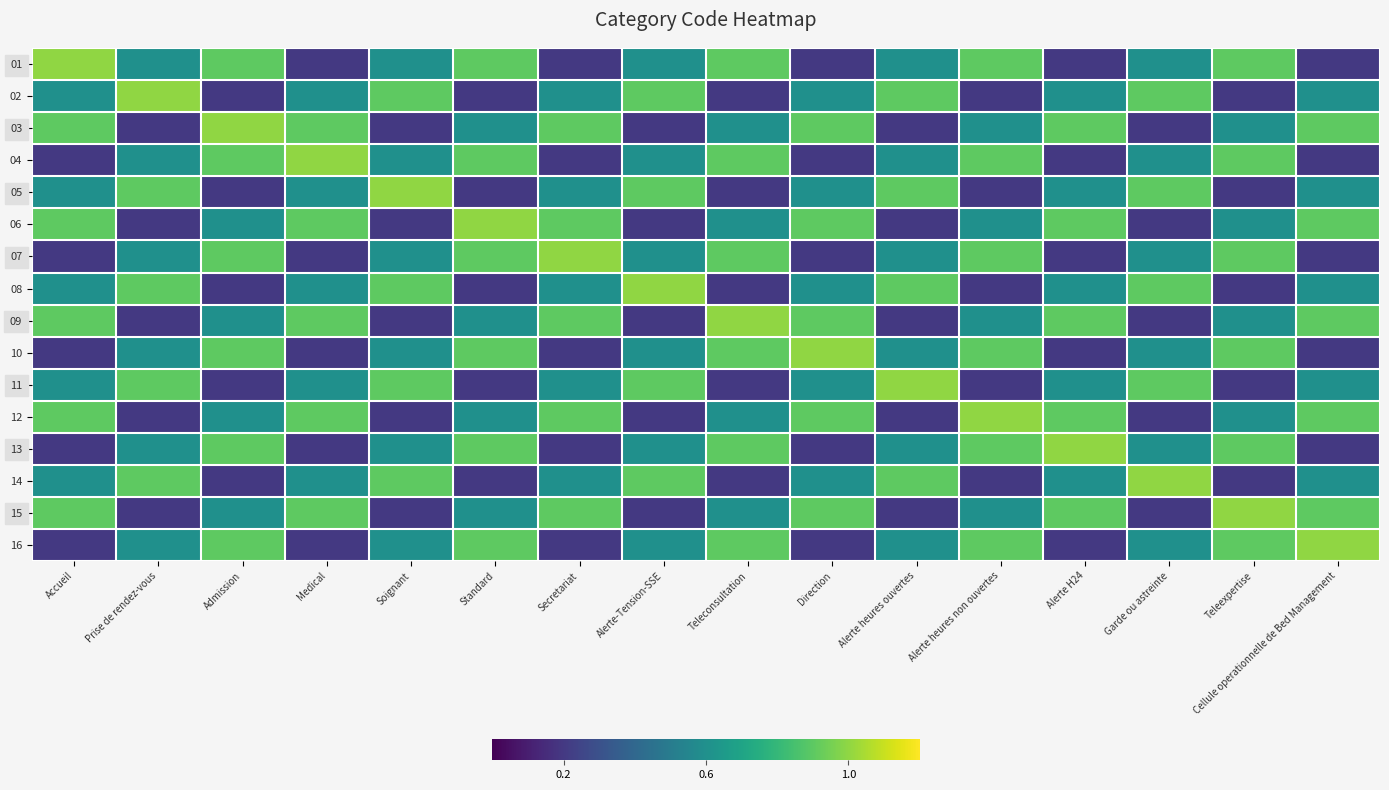

What is the total value across all series at Alerte heures non ouvertes?

9.8